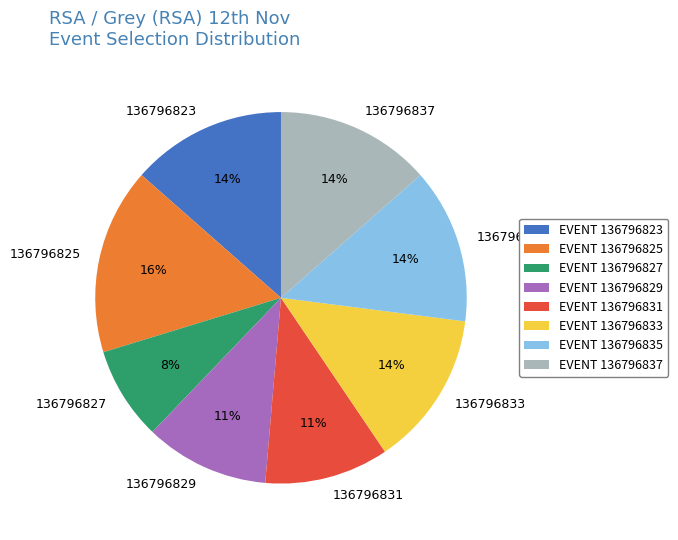

To the nearest percent, what is the difference between the largest and smallest slice percentages?

8%